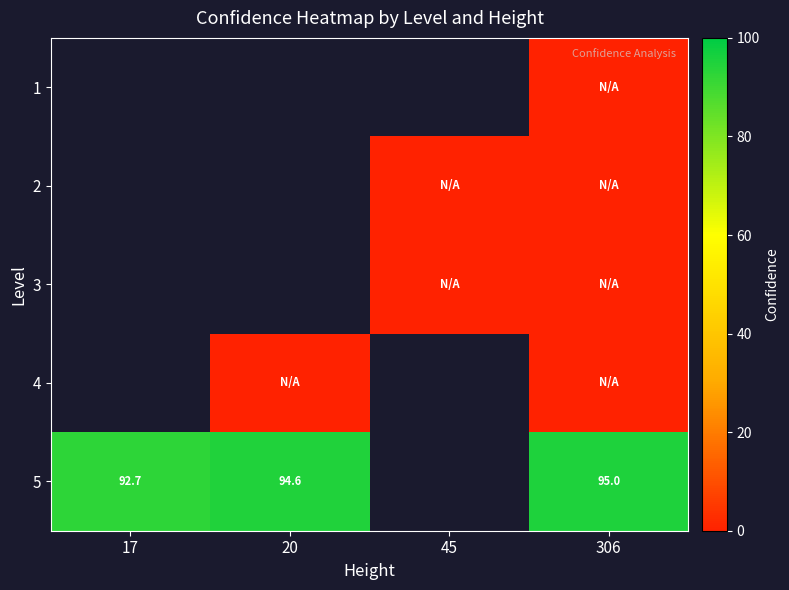

Which has a higher value, 45 or 17?

17